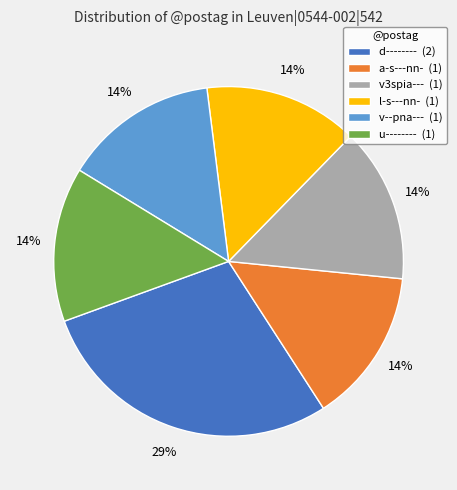

Combined, do a-s---nn- (1) and v--pna--- (1) account for over 50%?

No